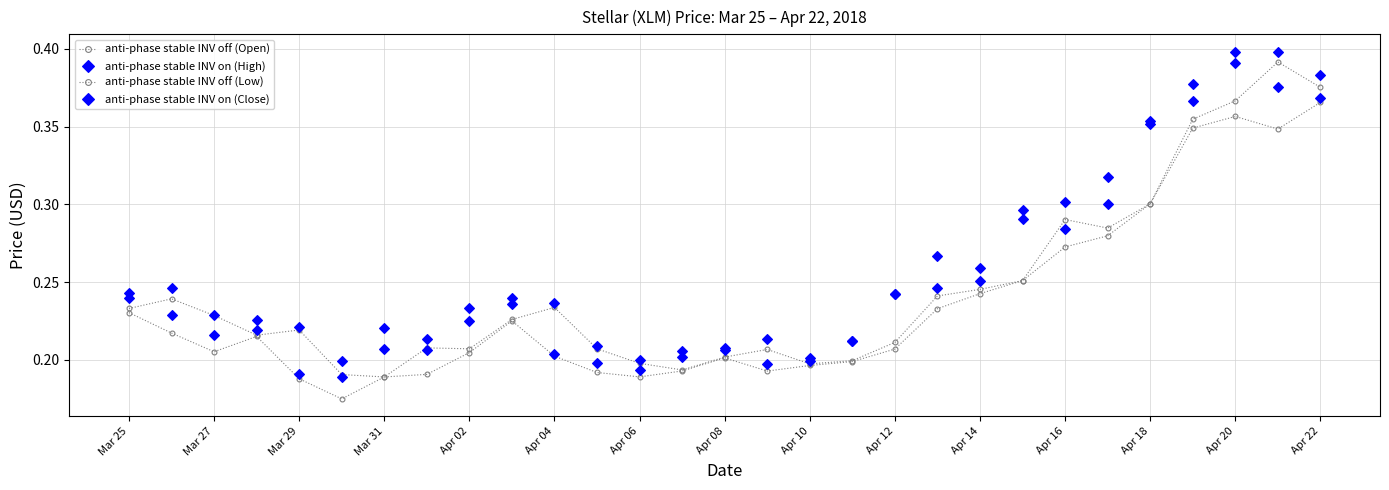

What is the value of the anti-phase stable INV off (Low) point at the 22nd from the left?

0.3